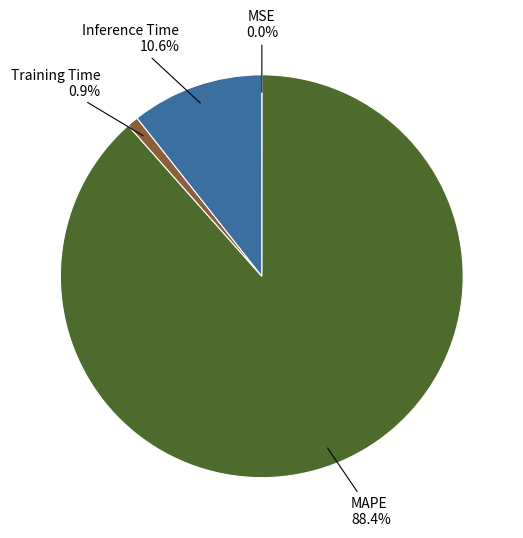

Which slice is the largest?

MAPE